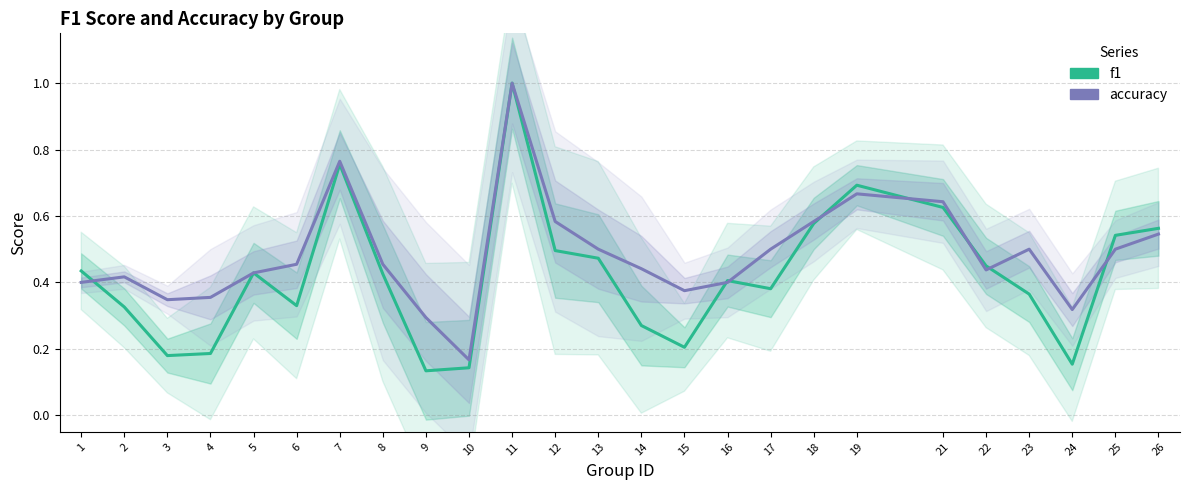

Count the f1 values in the range 0 to 1.

25